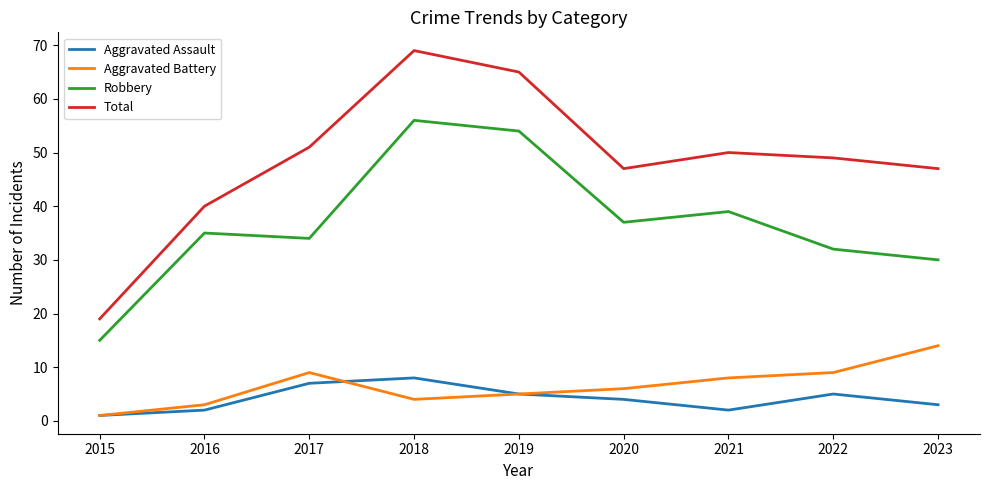

The value of Total at 2015 is 29. True or false?

False